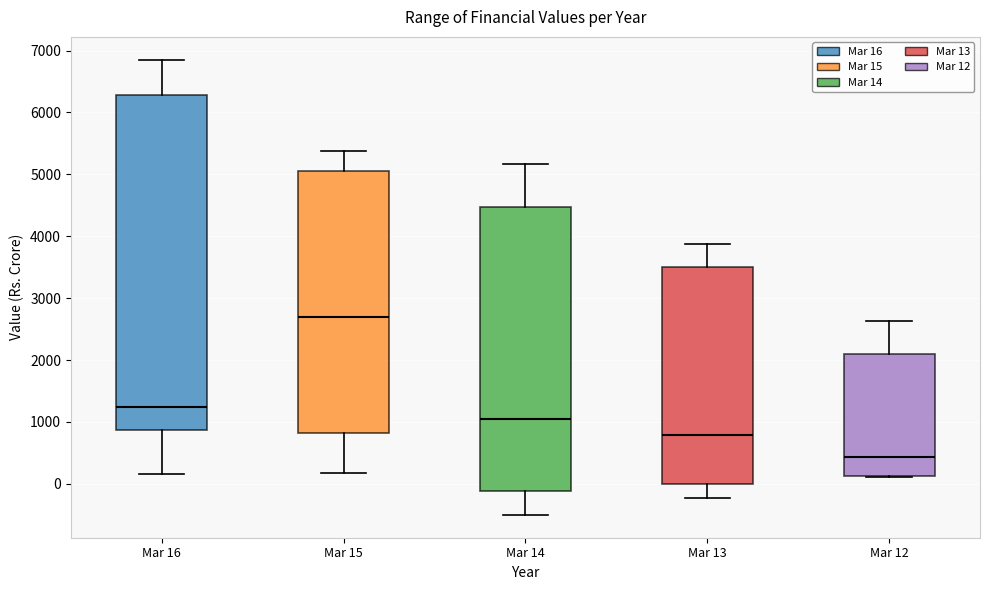

Reading left to right, transcribe this box plot: for each box, give where its median line is, the range the box spans, and where its two whiskers end, as read against the y-axis. The values are not printed on the chart, so give them approximately, as read against the axis.

Mar 16: median 1200, box 900 to 6300, whiskers 200 to 6900
Mar 15: median 2700, box 800 to 5100, whiskers 200 to 5400
Mar 14: median 1000, box -100 to 4500, whiskers -500 to 5200
Mar 13: median 800, box 0 to 3500, whiskers -200 to 3900
Mar 12: median 400, box 100 to 2100, whiskers 100 to 2600